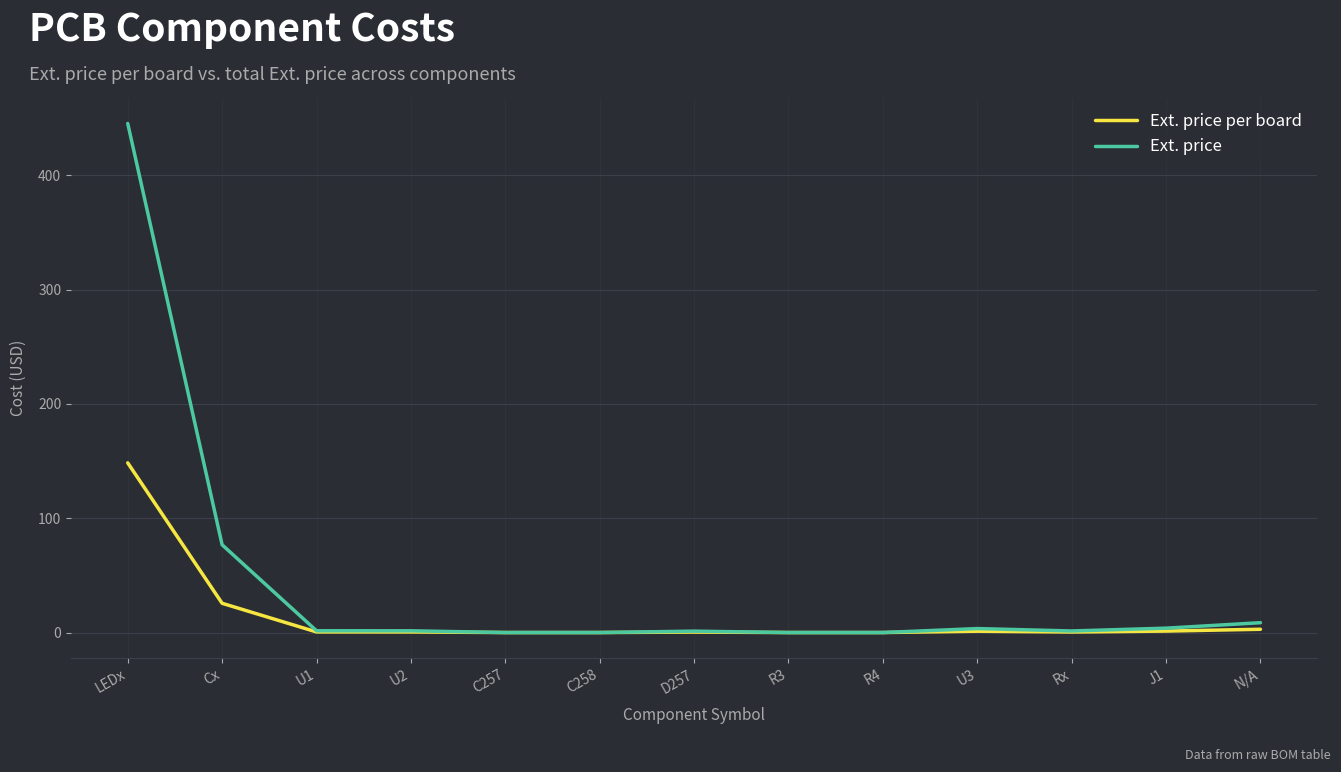

What is the average value of the Ext. price per board series?

13.9